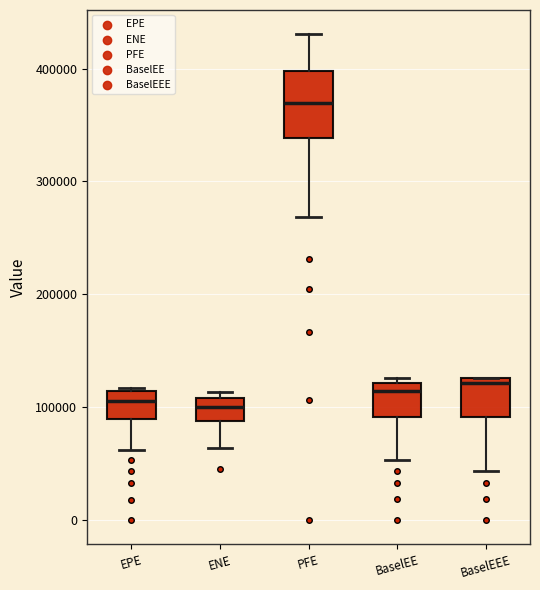

Reading left to right, transcribe this box plot: for each box, give where its median line is, the range the box spans, and where its two whiskers end, as read against the y-axis. The values are not printed on the chart, so give them approximately, as read against the axis.

EPE: median 110000 (just below the box's upper edge), box 90000 to 110000, whiskers 60000 to 120000
ENE: median 100000, box 90000 to 110000, whiskers 60000 to 110000 (just above the box's upper edge)
PFE: median 370000, box 340000 to 400000, whiskers 270000 to 430000
BaselEE: median 110000, box 90000 to 120000, whiskers 50000 to 130000
BaselEEE: median 120000, box 90000 to 130000, whiskers 40000 to 130000